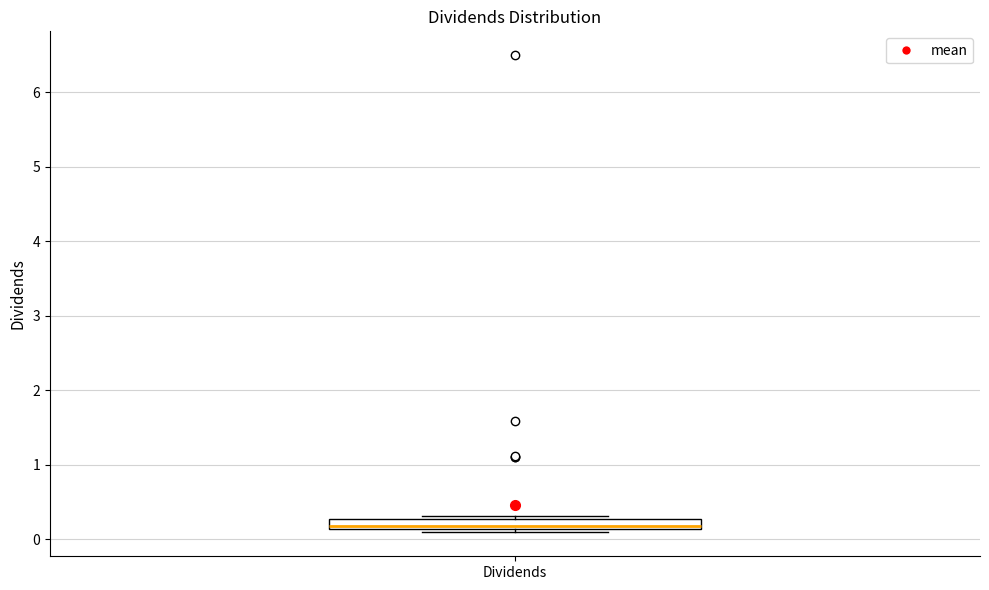

Where is the upper edge of the box for Dividends on the y-axis? The values are not printed on the chart, so give them approximately, as read against the axis.

0.3